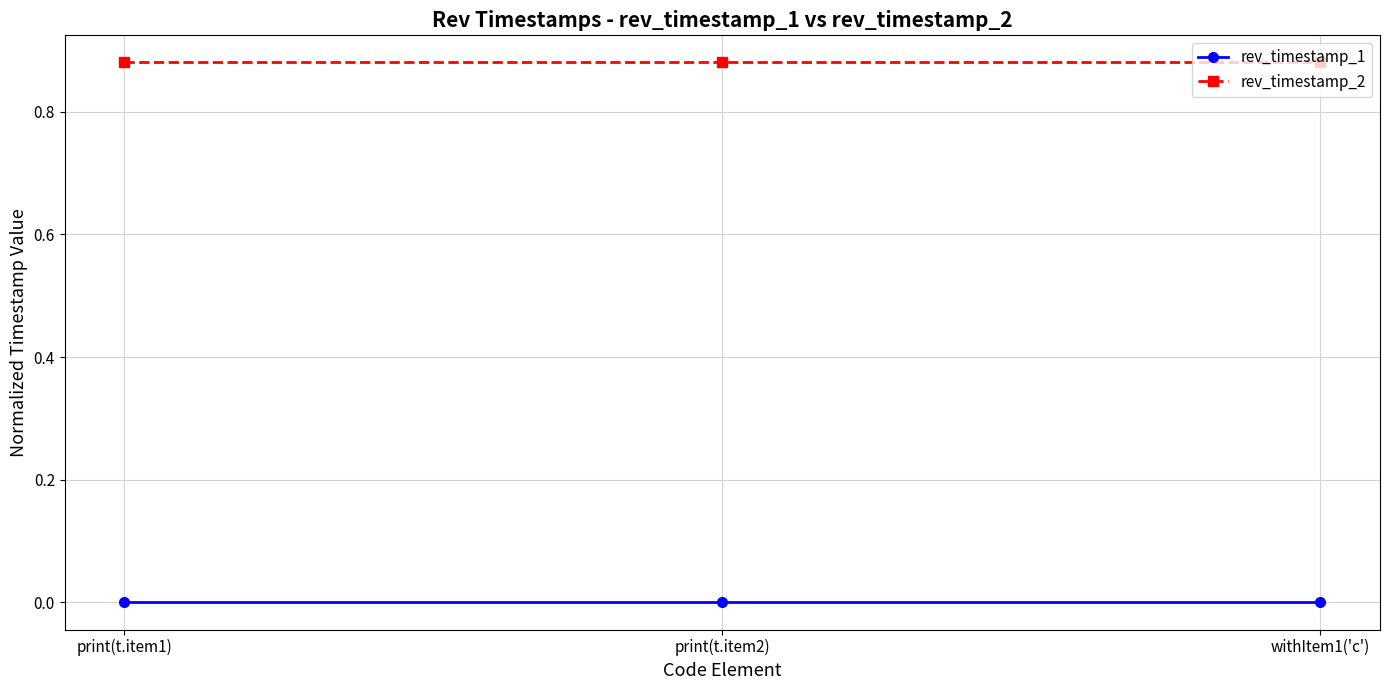

How many lines are shown in the chart?

2